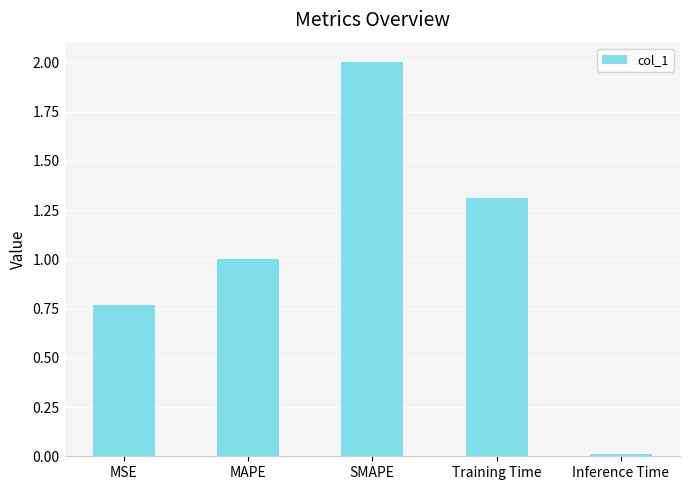

What is the label of the 4th bar from the left?

Training Time